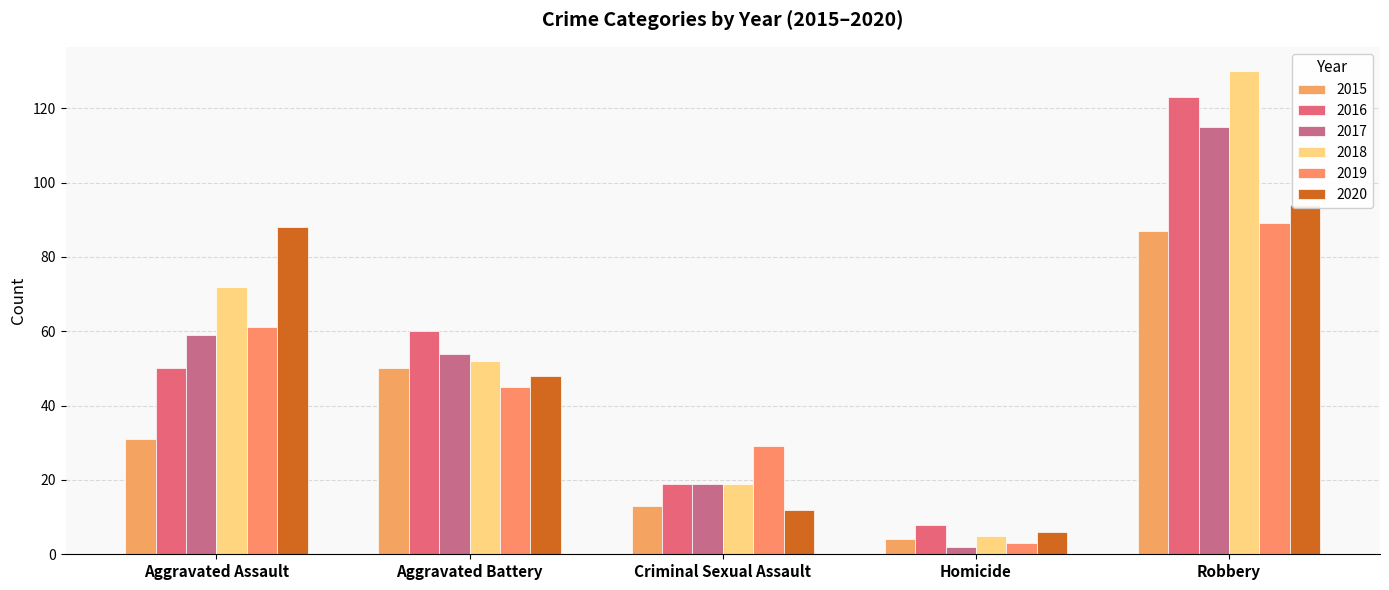

What is the label of the 4th bar from the right?

Aggravated Battery